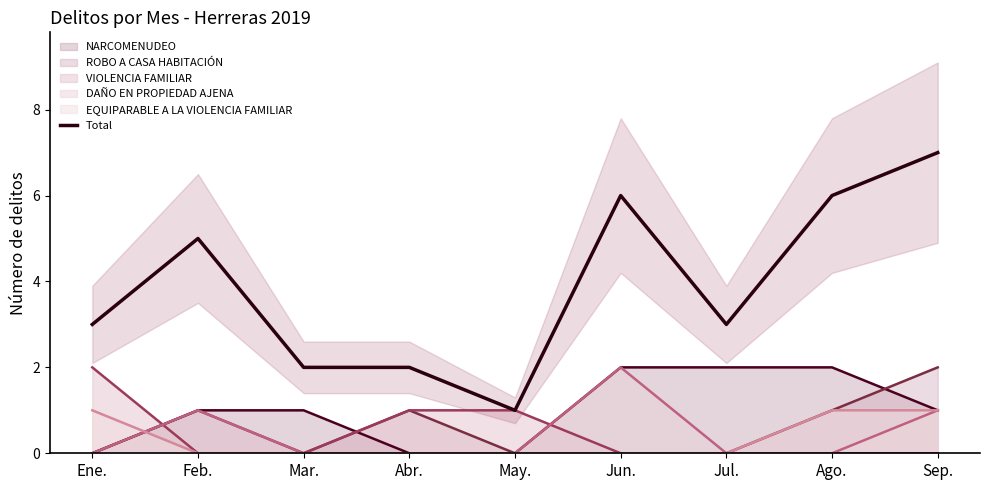

At which category does the data reach its first local valley?

May.